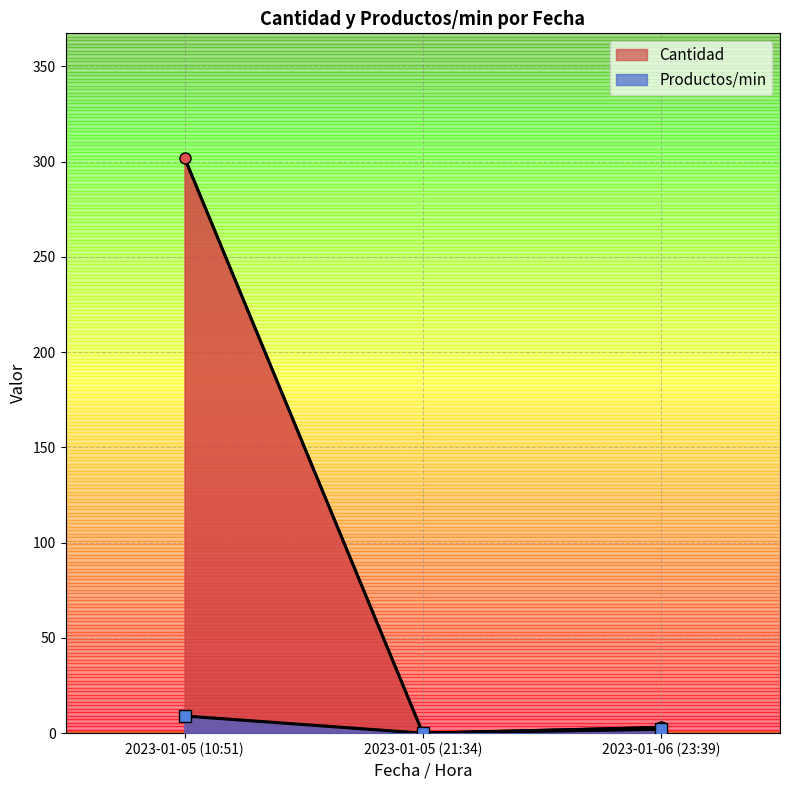

At which label does Cantidad reach its peak?

2023-01-05 (10:51)